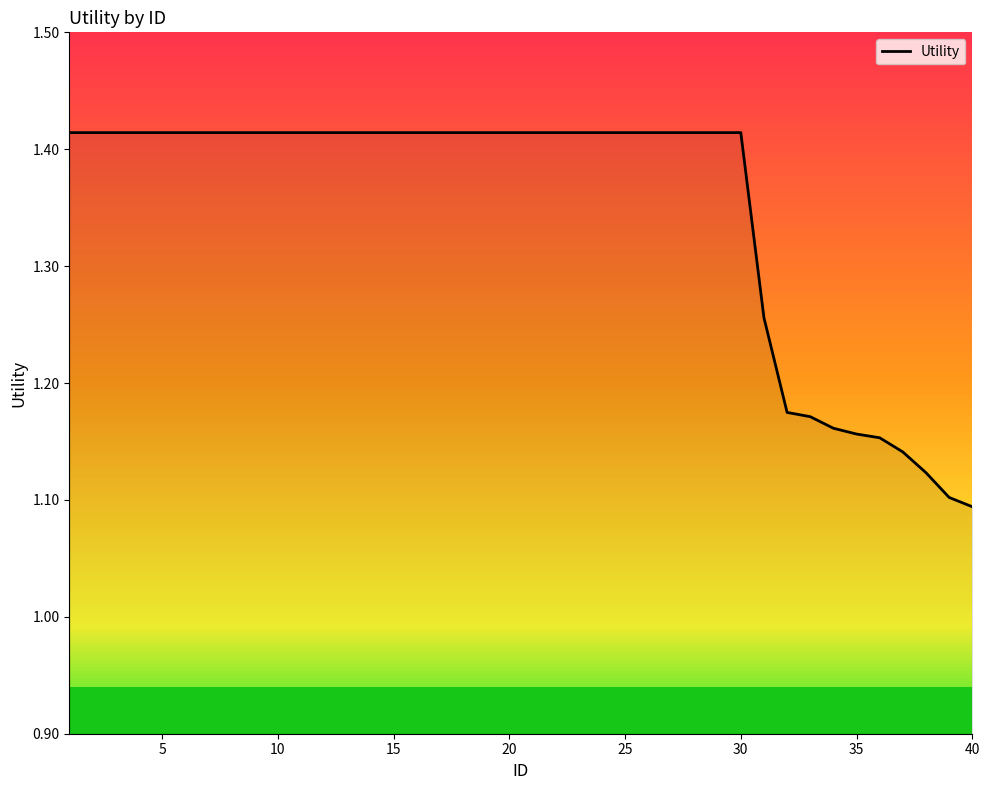

What is the difference between the maximum and minimum values?

0.3